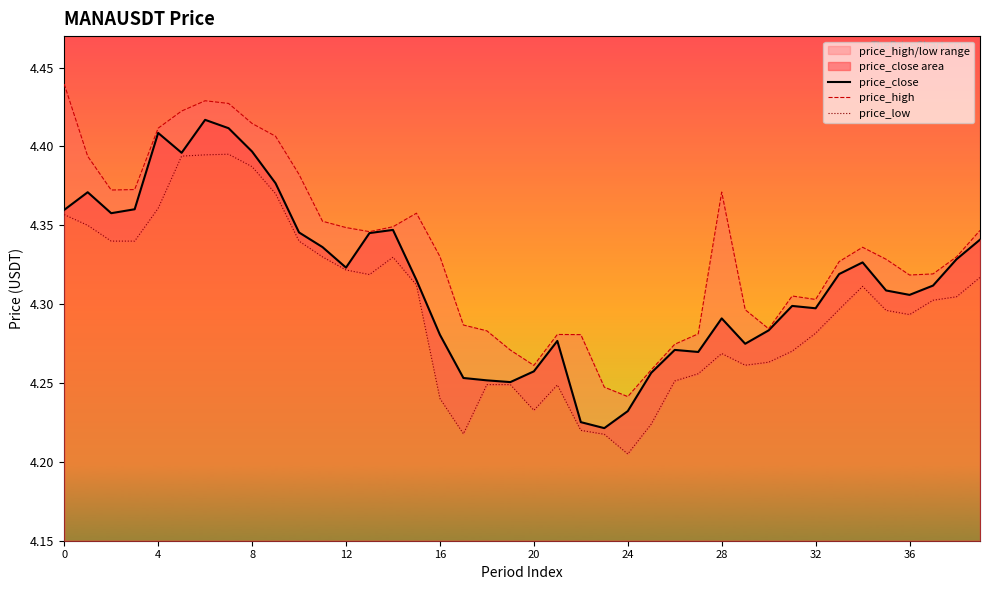

What is the label of the 27th point from the left?

26